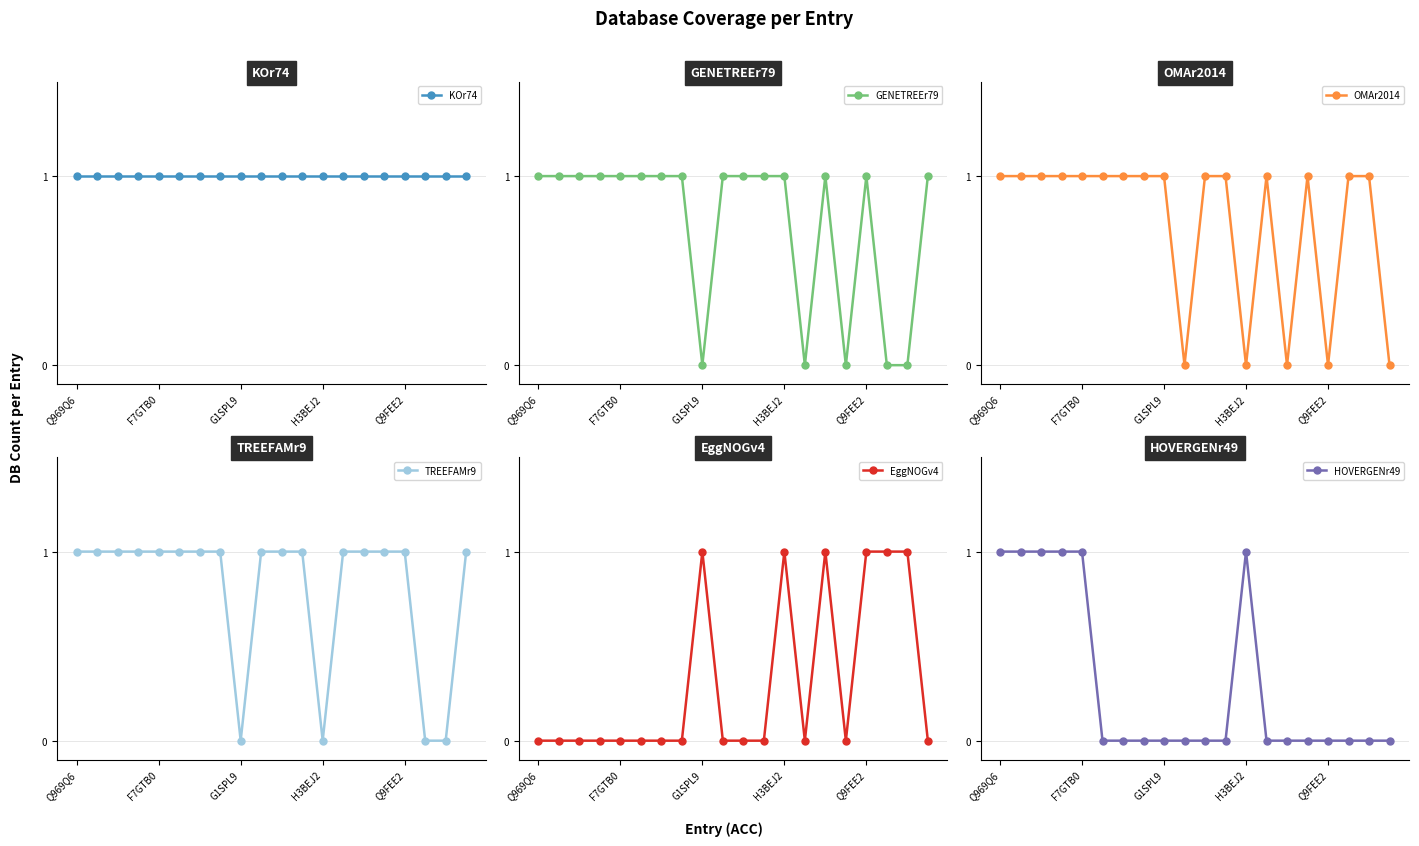

True or false: KOr74 and EggNOGv4 cross at least once.

False